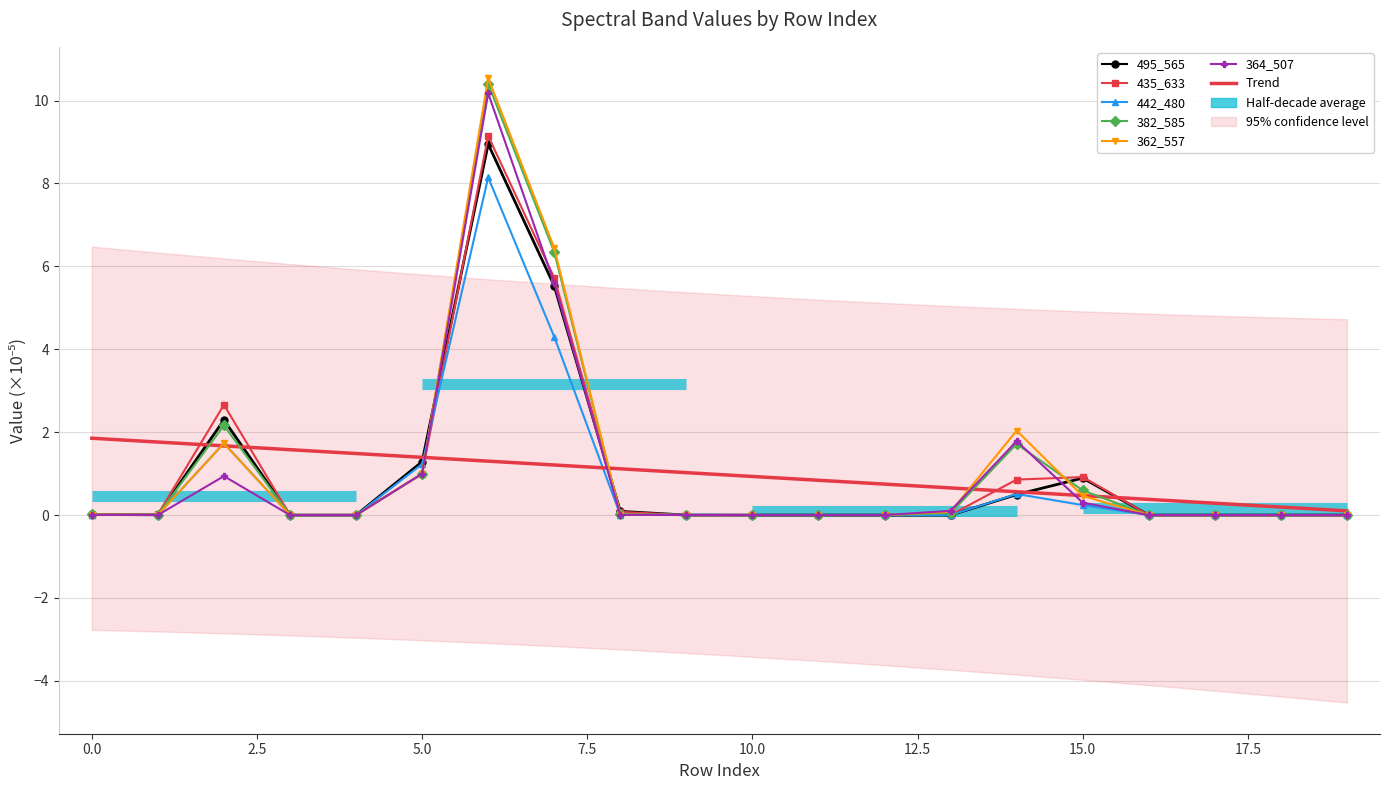

Reading right to left, extract all data points from this chart.

495_565: 0.0	0.0	0.0	0.0	0.9	0.5	0.0	0.0	0.0	0.0	0.0	0.1	5.5	8.9	1.3	0.0	0.0	2.3	0.0	0.0
435_633: 0.0	0.0	0.0	0.0	0.9	0.9	0.0	0.0	0.0	0.0	0.0	0.1	5.7	9.1	1.0	0.0	0.0	2.7	0.0	0.0
442_480: 0.0	0.0	0.0	0.0	0.2	0.5	0.0	0.0	0.0	0.0	0.0	0.0	4.3	8.1	1.2	0.0	0.0	1.7	0.0	0.0
382_585: 0.0	0.0	0.0	0.0	0.6	1.7	0.1	0.0	0.0	0.0	0.0	0.0	6.3	10.4	1.0	0.0	0.0	2.2	0.0	0.0
362_557: 0.0	0.0	0.0	0.0	0.5	2.0	0.1	0.0	0.0	0.0	0.0	0.0	6.4	10.5	1.0	0.0	0.0	1.7	0.0	0.0
364_507: 0.0	0.0	0.0	0.0	0.3	1.8	0.1	0.0	0.0	0.0	0.0	0.0	5.6	10.2	1.0	0.0	0.0	0.9	0.0	0.0